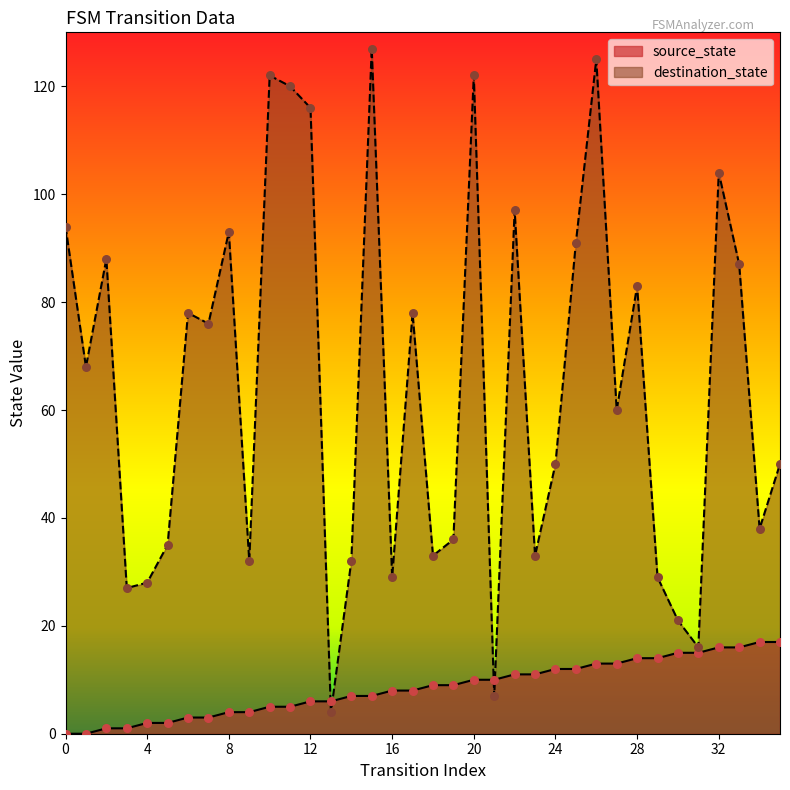

Which series contains the highest Y value?

destination_state